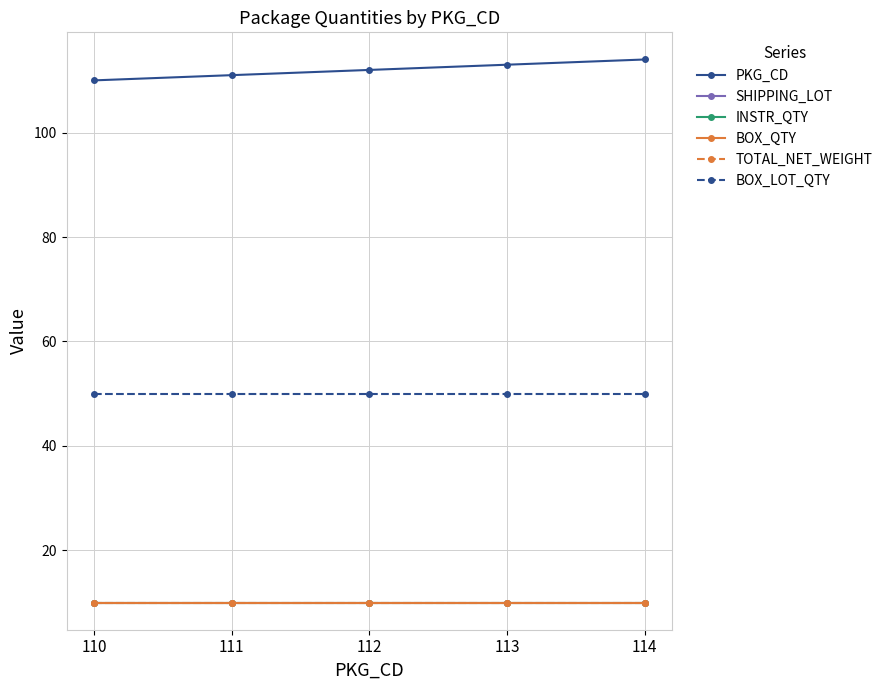

What is the spread (max minus min) of values at 113?

103